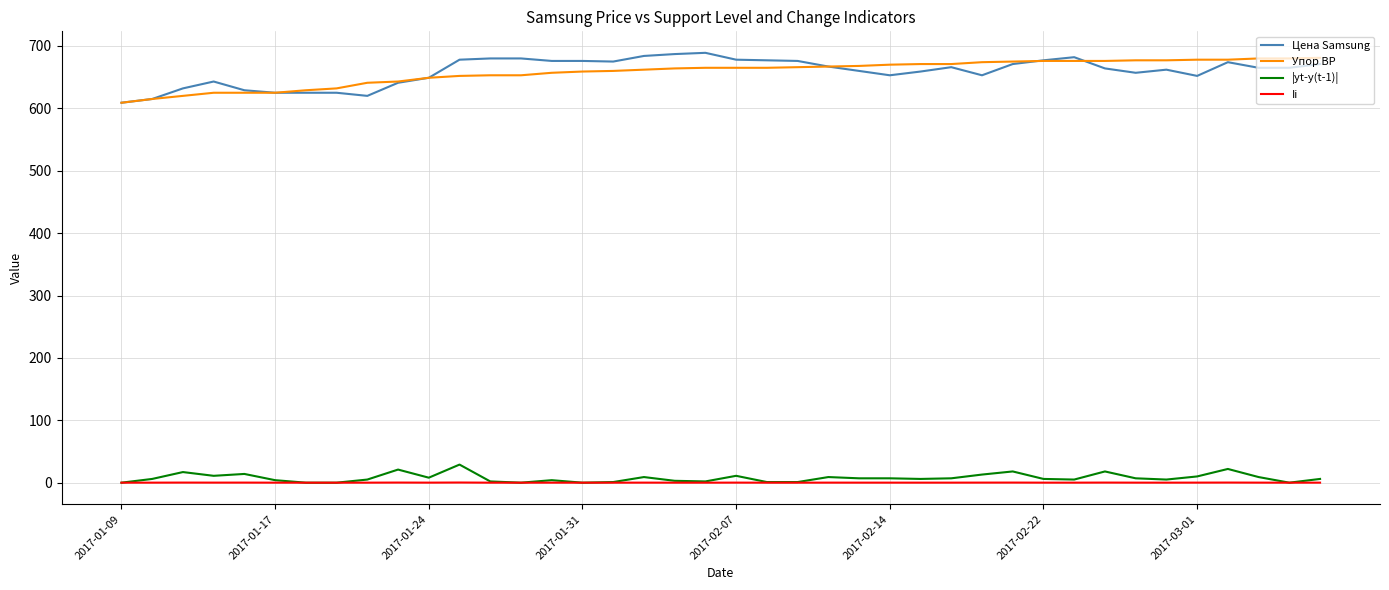

What is the greatest value displayed?

689.0